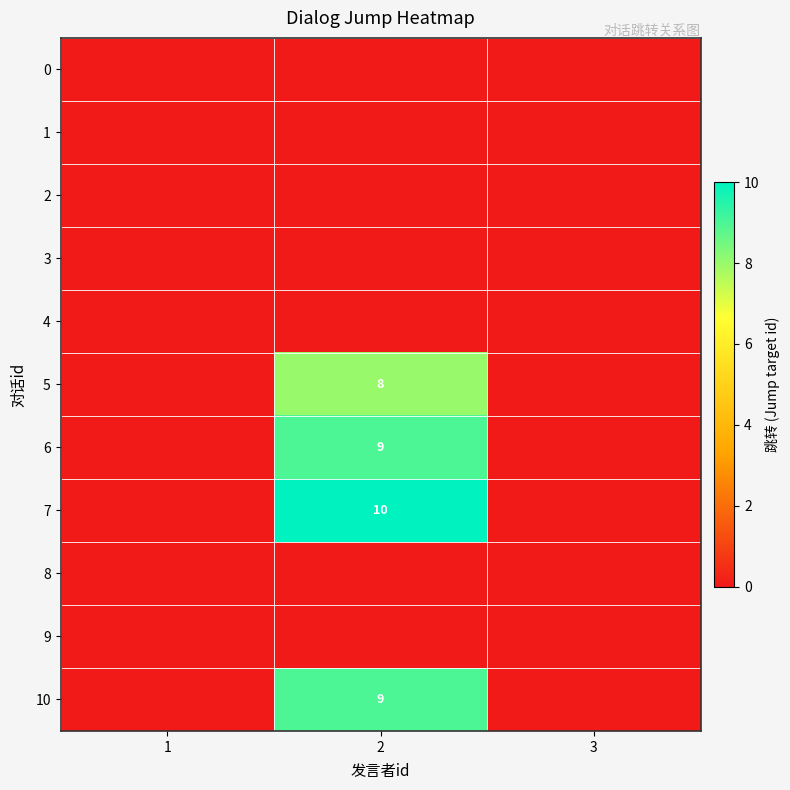

How many data points does each series have?

3